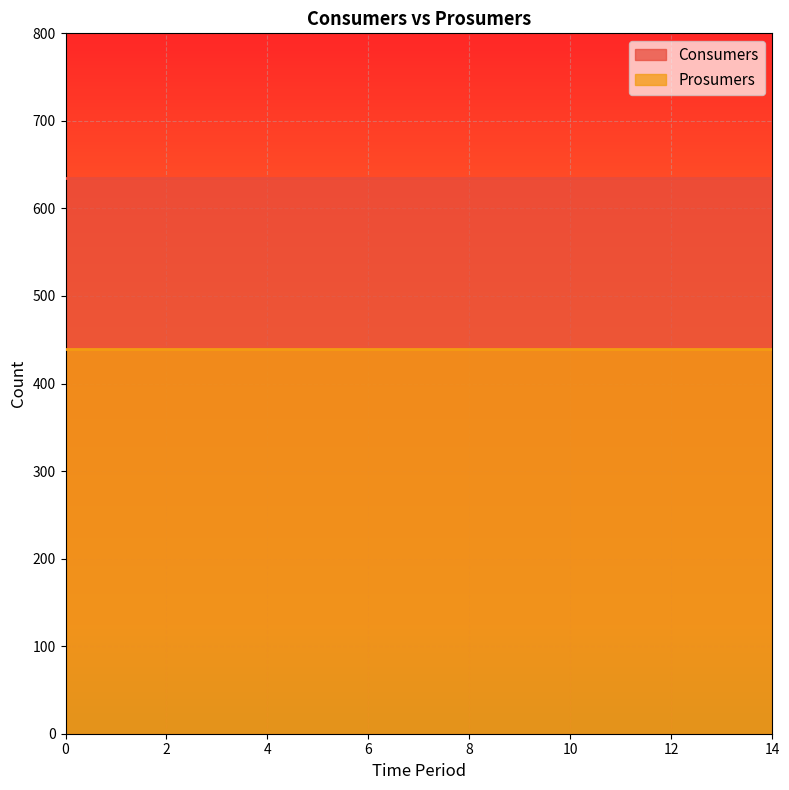

What is the minimum value for Prosumers?

440